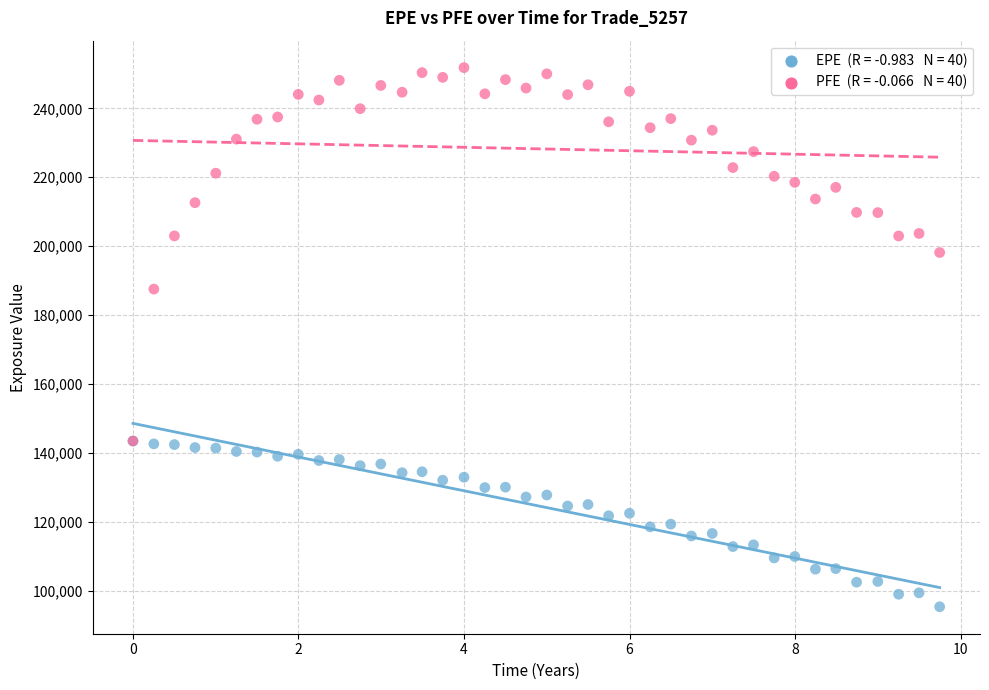

Across all series, what Y value is closest to 173564?

187532.0